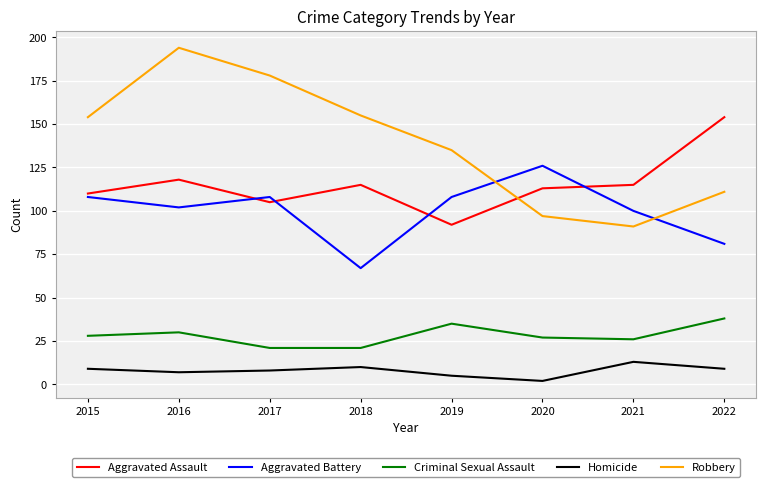

What is the maximum value for Aggravated Battery?

126